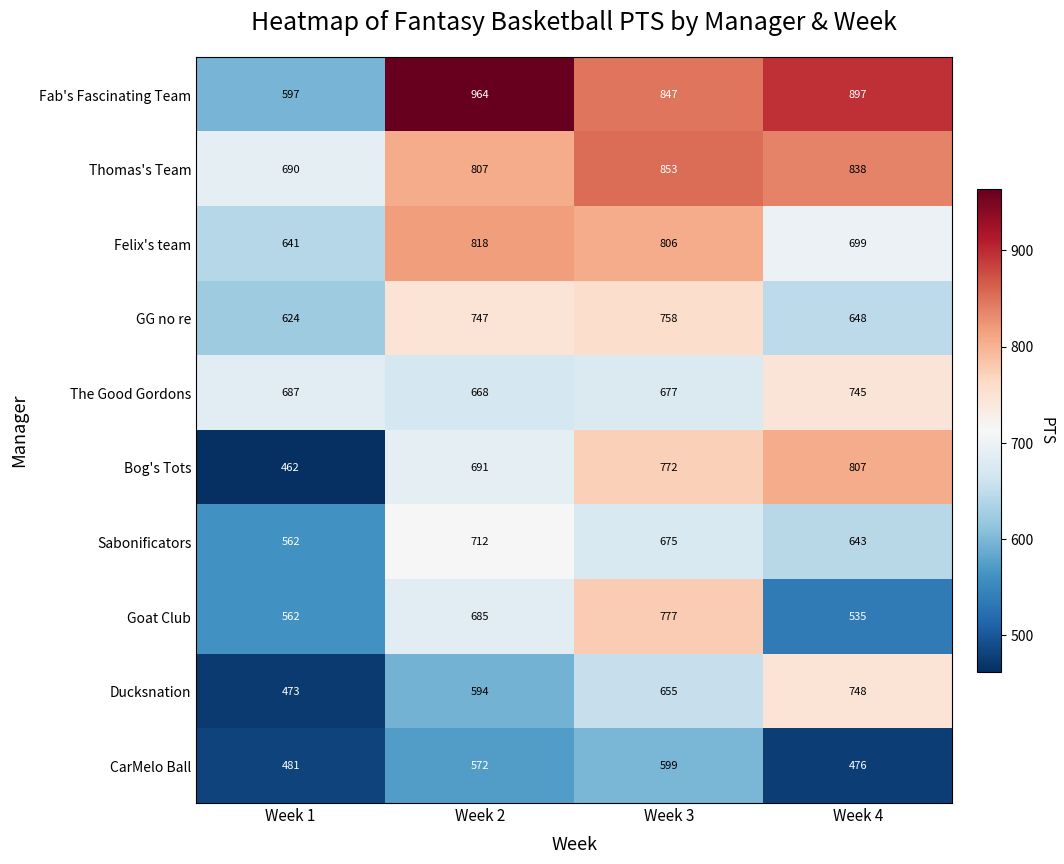

Which series has the widest spread of values?

Fab's Fascinating Team